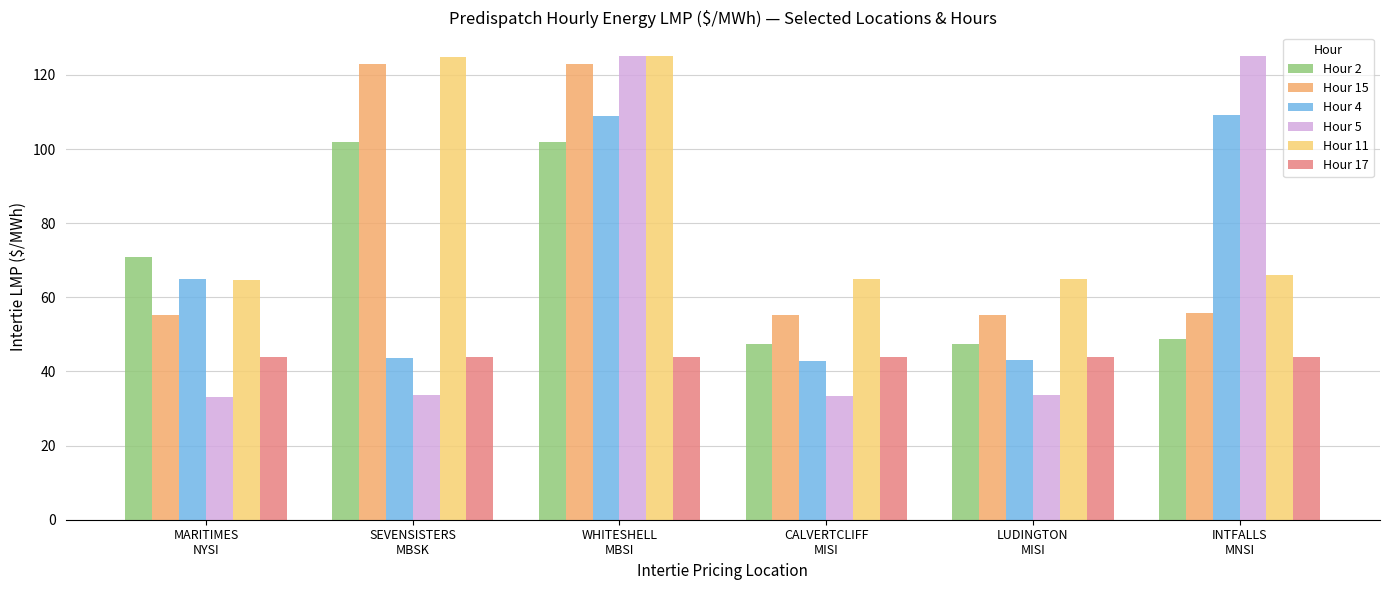

At how many categories does at least one series exceed 74?

3